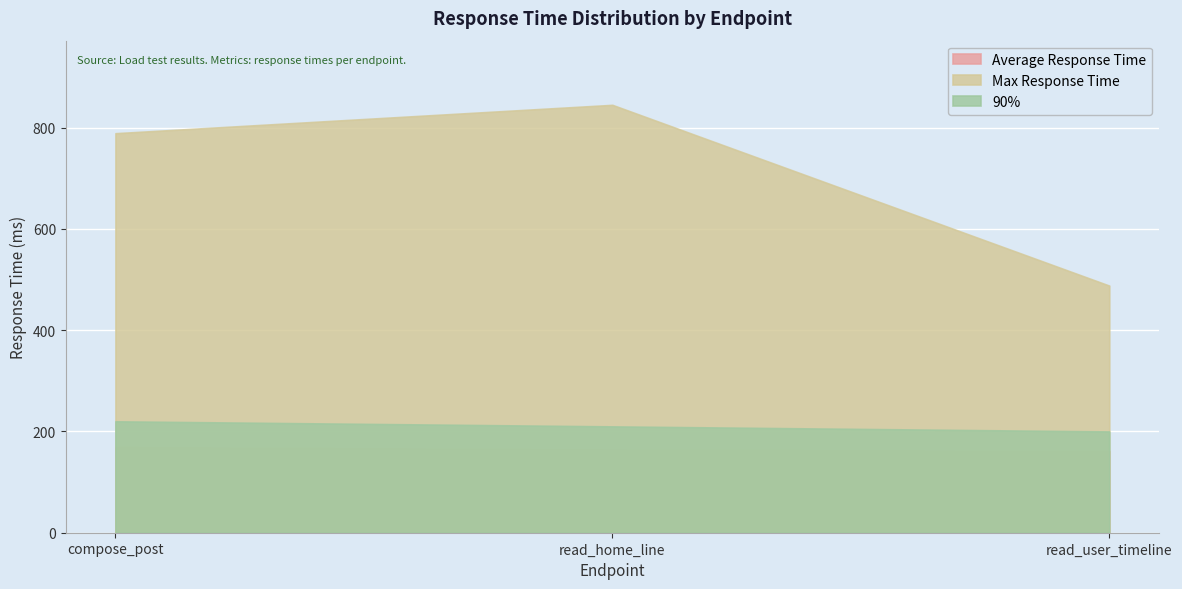

The value of Average Response Time at read_user_timeline is 161. True or false?

True